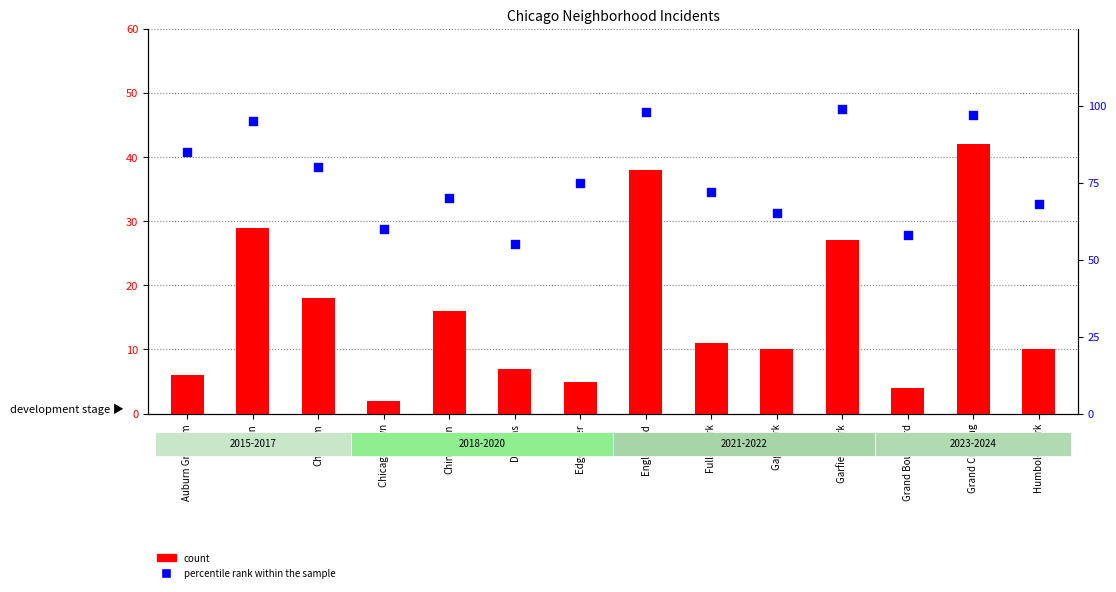

Which series reaches the maximum Y coordinate?

percentile rank within the sample